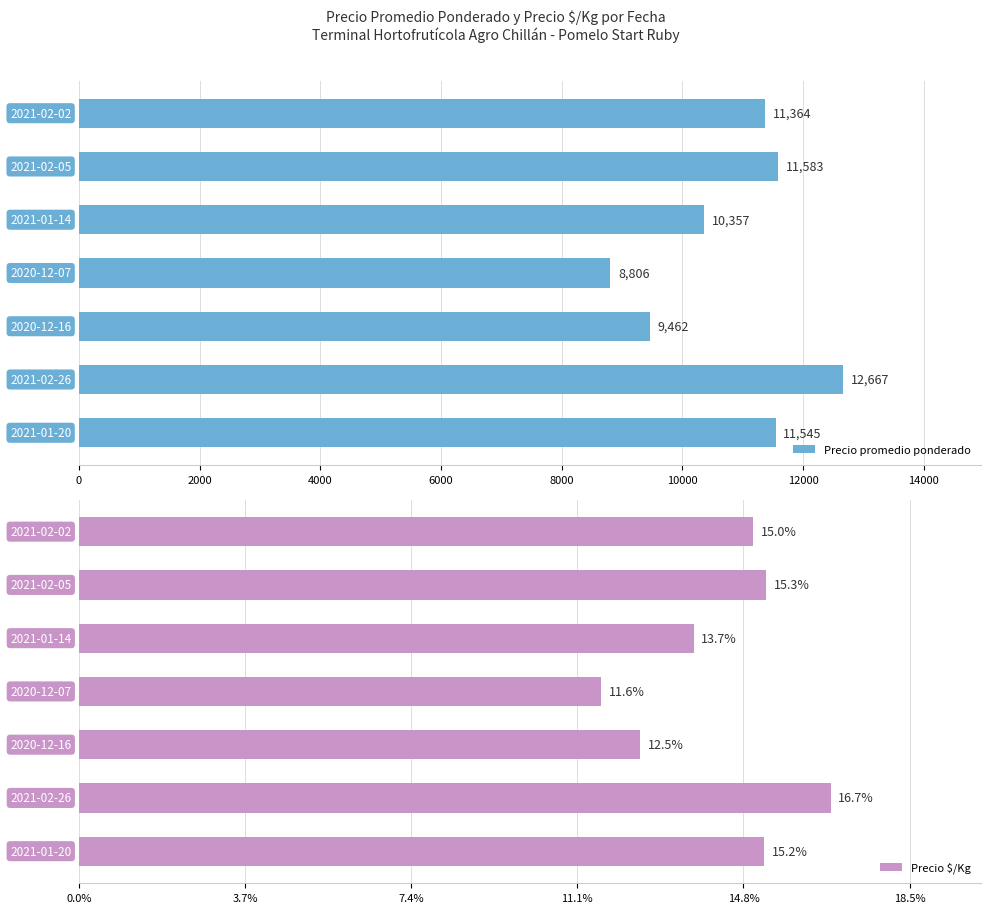

What is the maximum value for Precio promedio ponderado?

12667